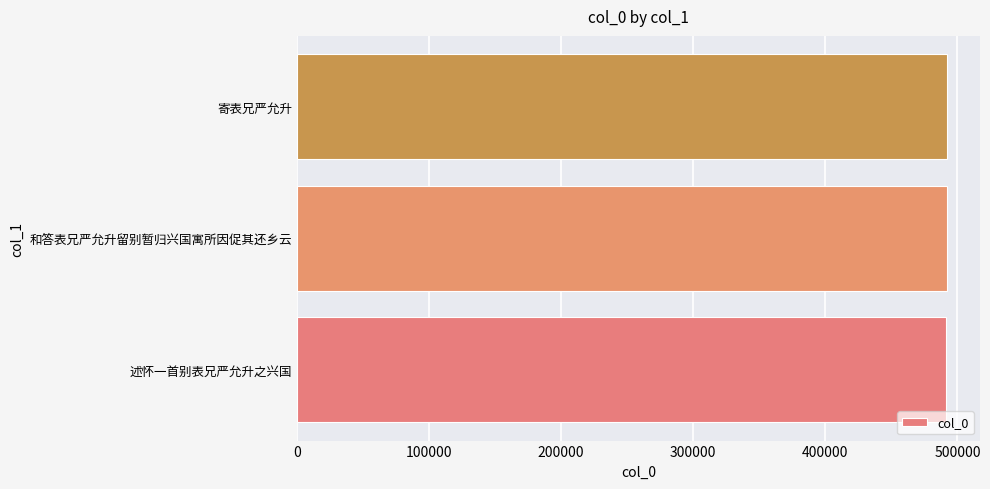

Approximately how many times larger is the value at 述怀一首别表兄严允升之兴国 compared to 寄表兄严允升?

1.0